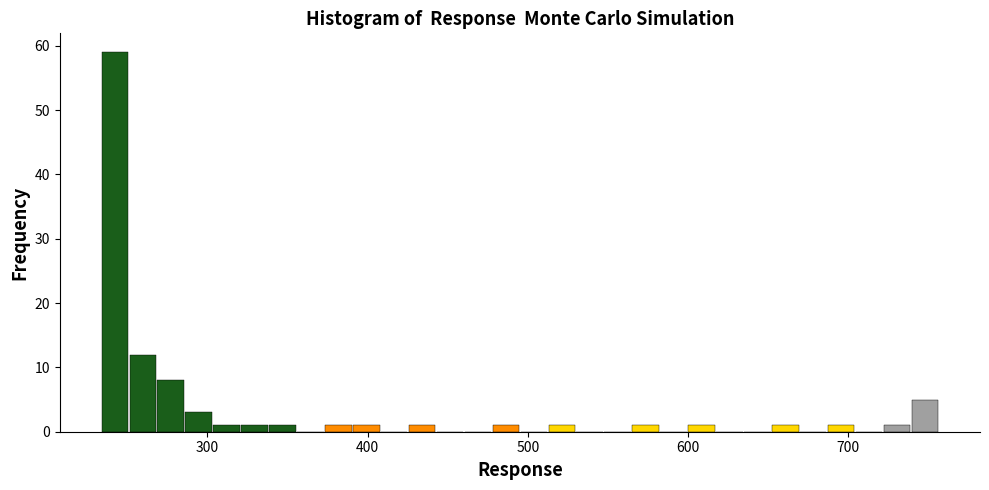

Around what value on the x-axis is the tallest bar? Give the approximate position of its centre, as read against the axis.

240